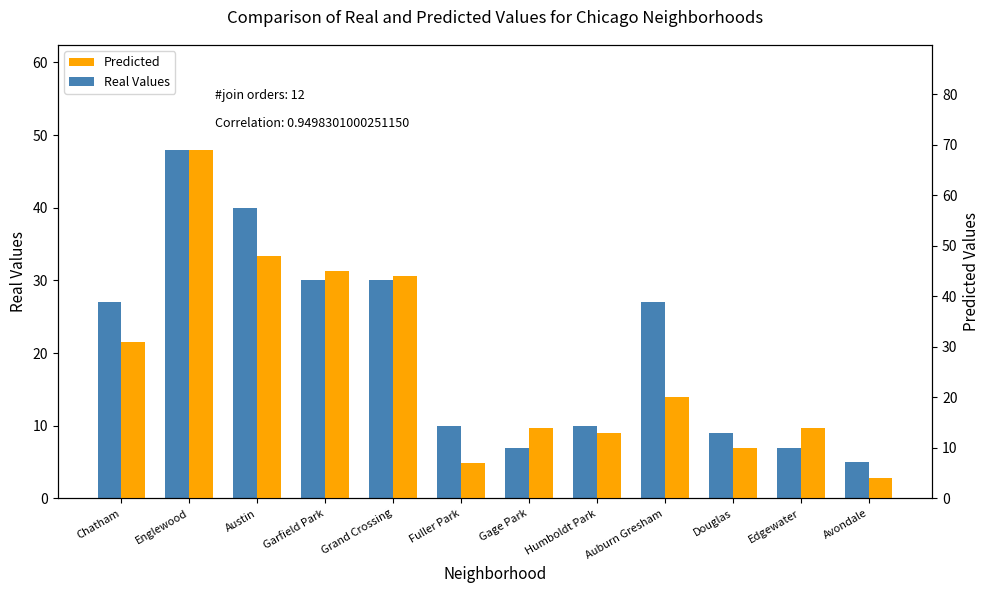

True or false: Real Values has a value of 48 at Englewood.

True